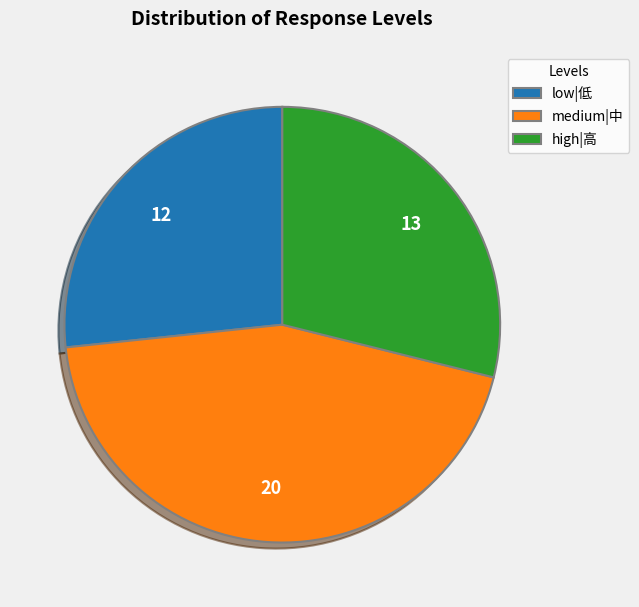

Which category has the biggest portion of the pie?

medium|中